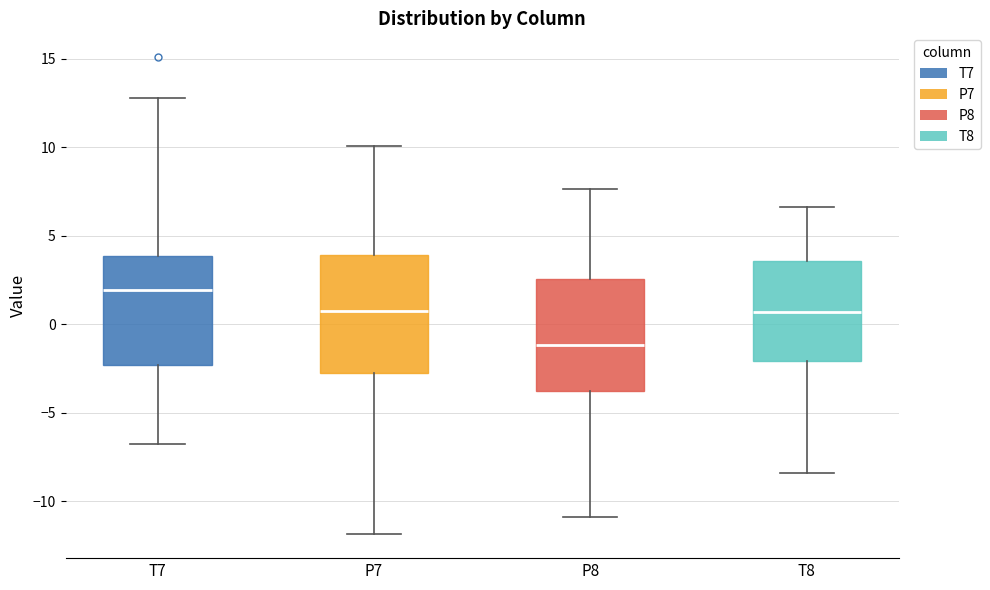

Reading left to right, read every box against the y-axis: the position of its median line, the range the box covers, and the ends of its whiskers. The values are not printed on the chart, so give them approximately, as read against the axis.

T7: median 2.0, box -2.5 to 4.0, whiskers -7.0 to 13.0
P7: median 0.5, box -3.0 to 4.0, whiskers -12.0 to 10.0
P8: median -1.0, box -4.0 to 2.5, whiskers -11.0 to 7.5
T8: median 0.5, box -2.0 to 3.5, whiskers -8.5 to 6.5